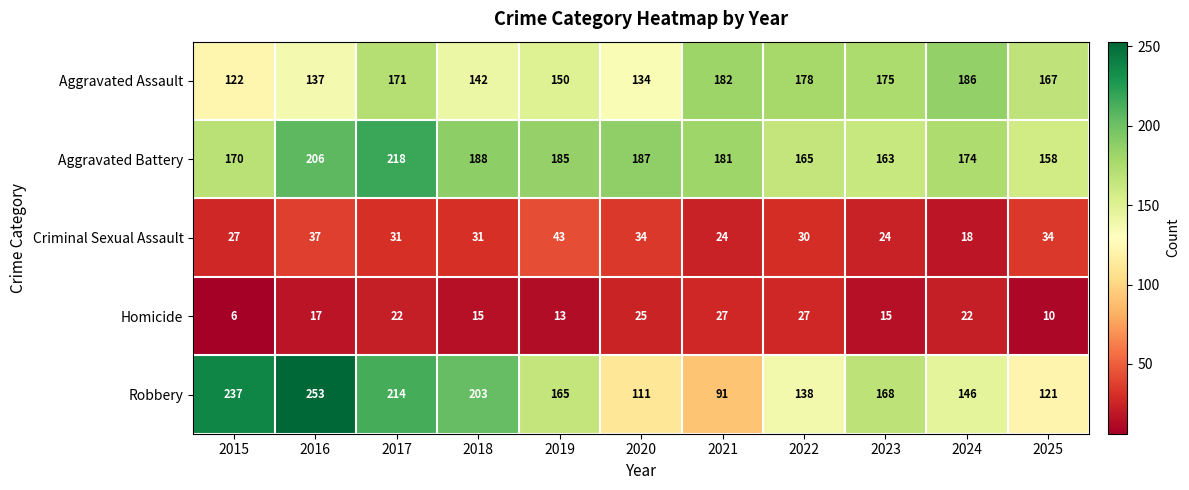

What is the minimum value for Homicide?

6